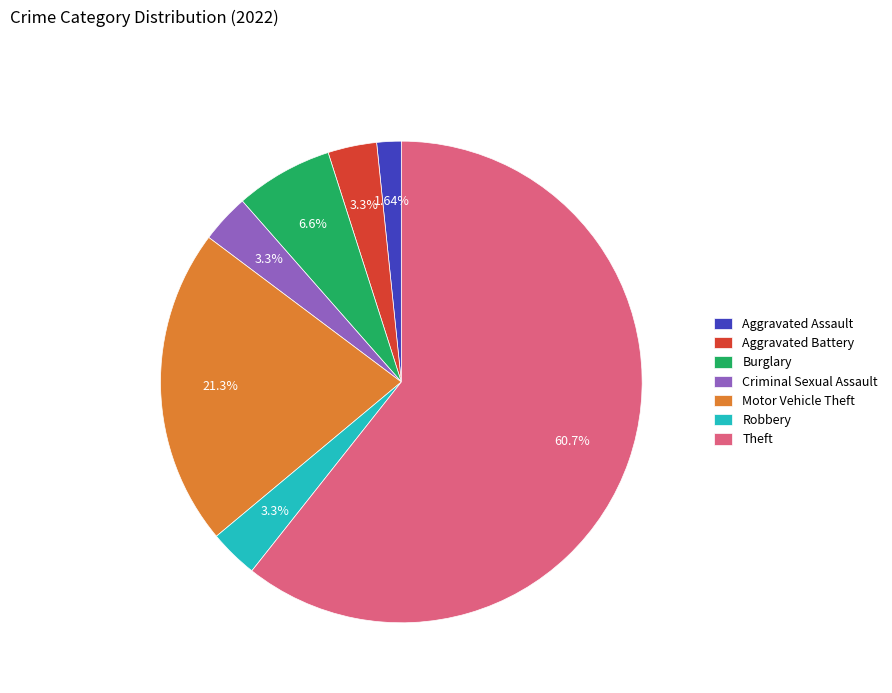

Is the sum of Burglary and Motor Vehicle Theft greater than half?

No